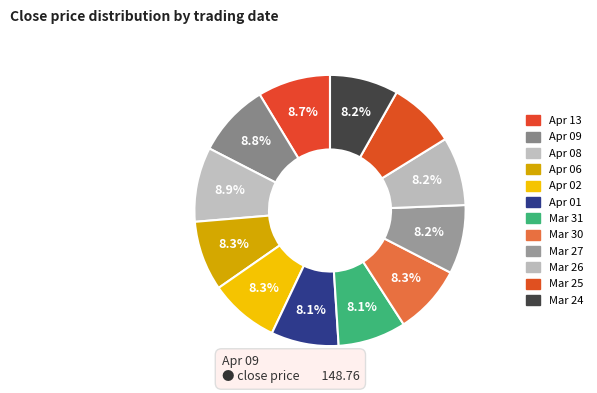

What percentage is the Apr 13 slice, to the nearest percent?

9%